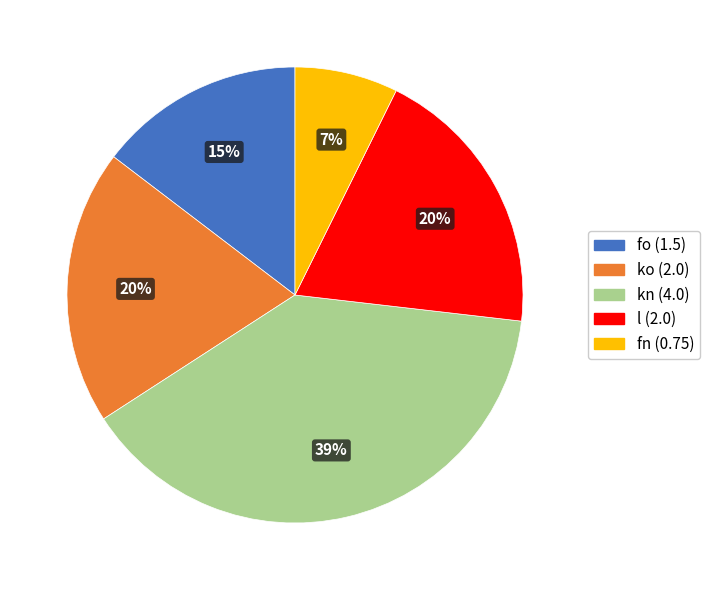

How many segments does this pie chart have?

5